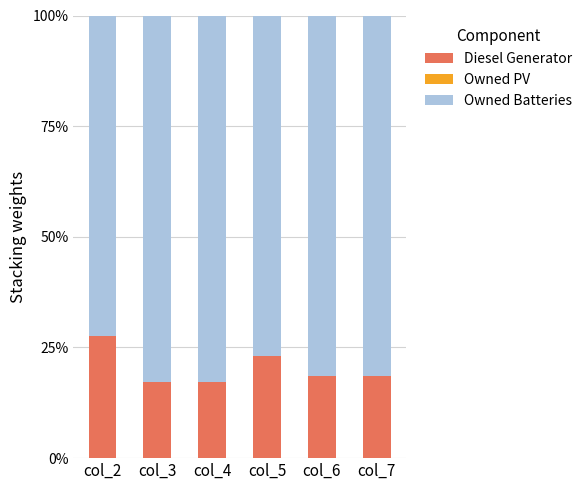

Which category has the highest value in the Diesel Generator series?

col_2